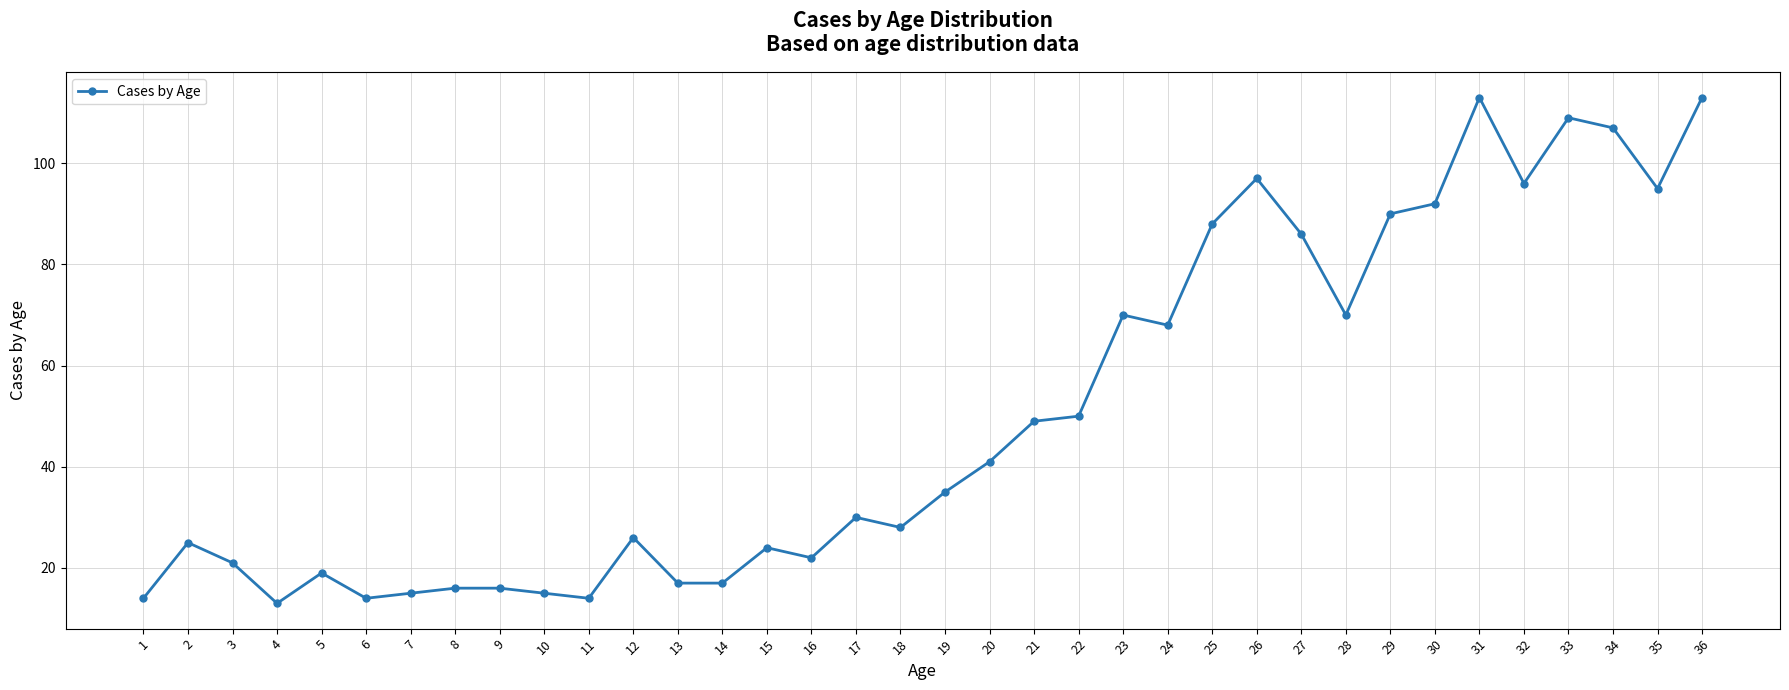

What is the minimum value shown in the chart?

13